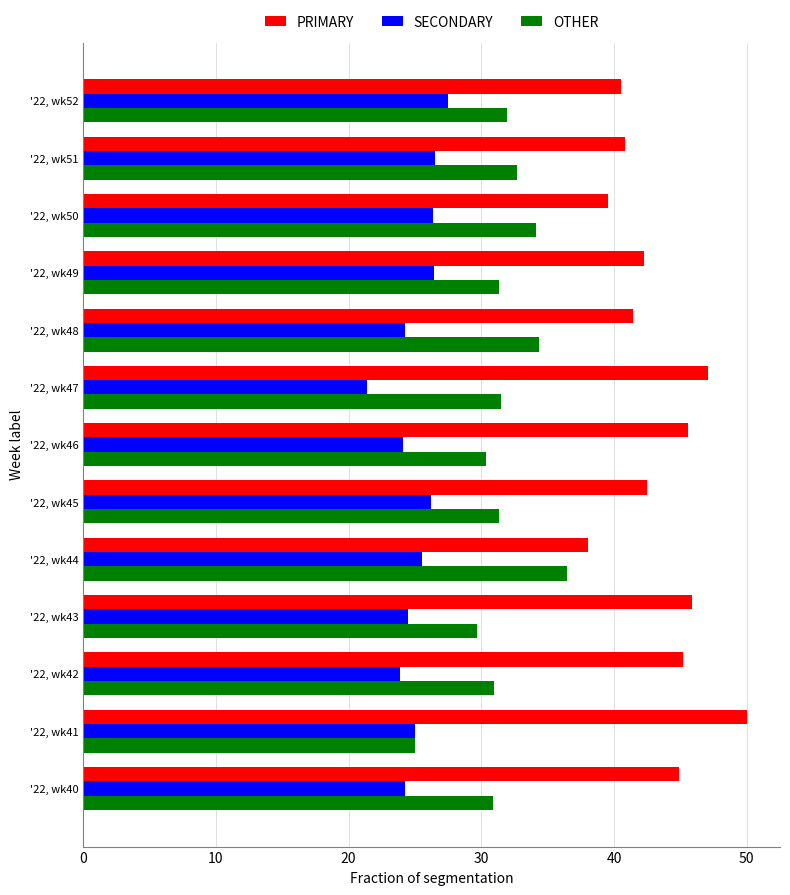

The value of PRIMARY at '22, wk49 is 42.2. True or false?

True